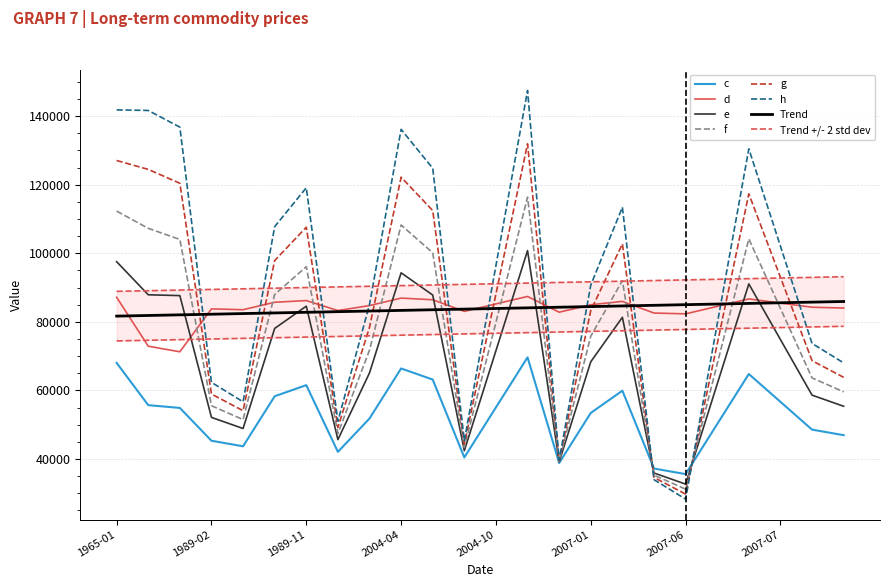

What is the minimum value for f?

31214.0